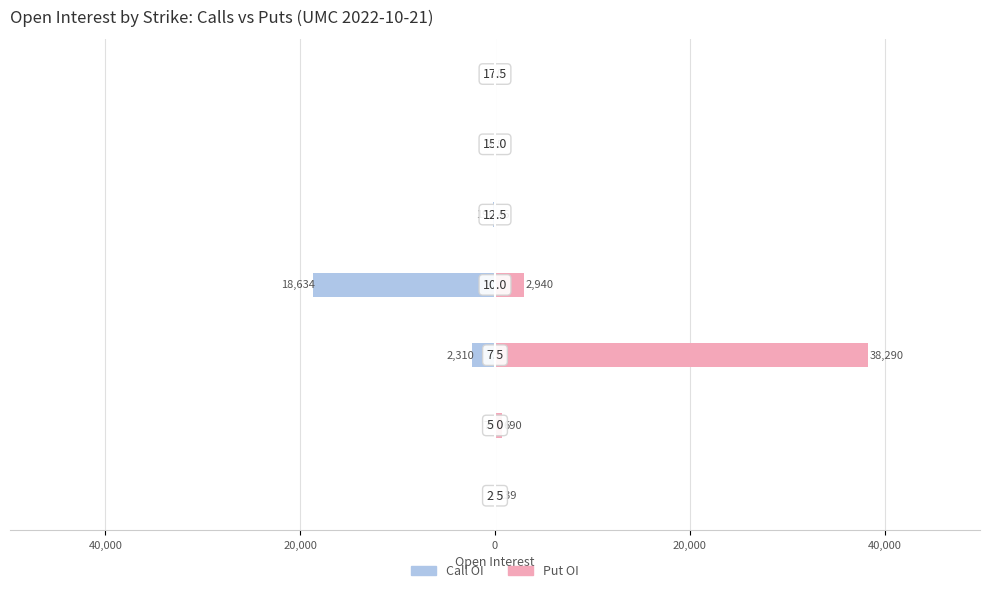

Between 40,000 and 40,000, which is larger?

40,000